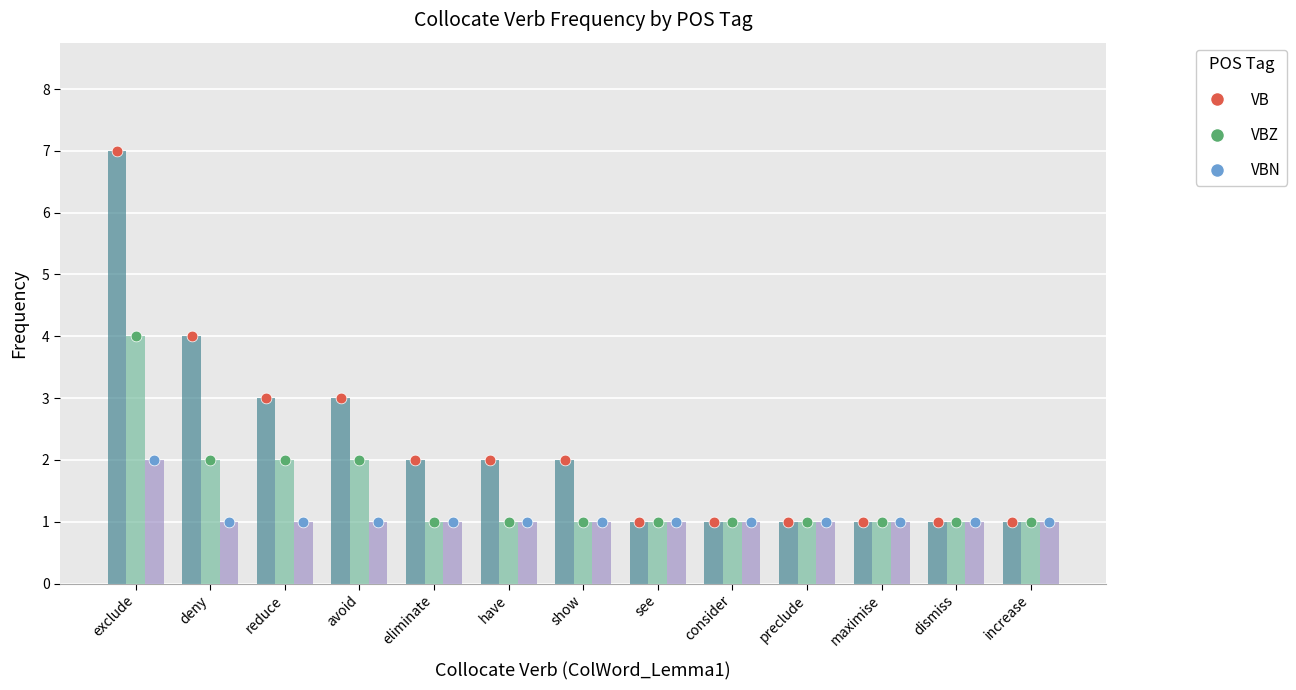

At how many categories does at least one series exceed 3?

2